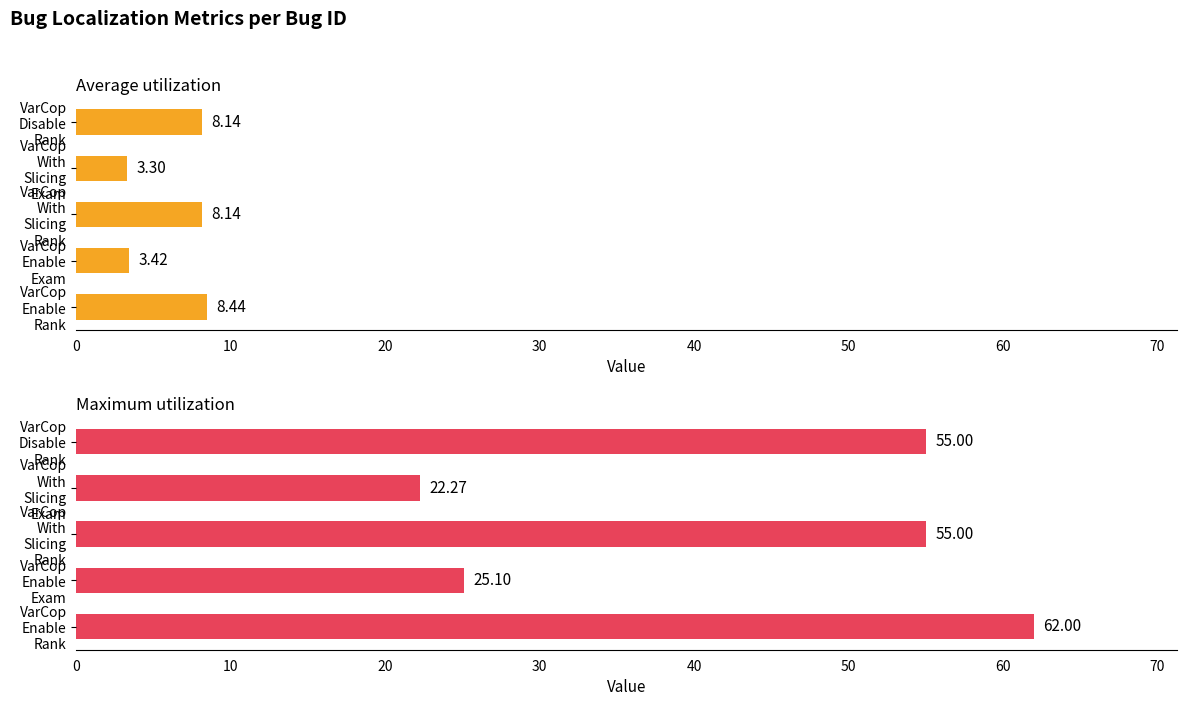

At VarCop With Slicing Rank, list the series in order from largest to smallest.

Maximum utilization, Average utilization